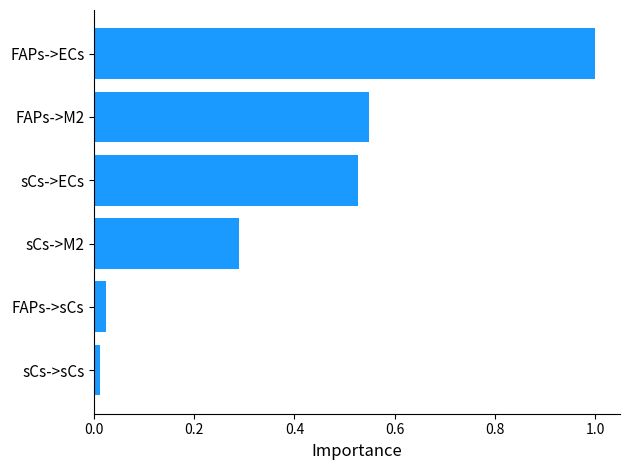

Rank the categories by value from highest to lowest.

FAPs->ECs, FAPs->M2, sCs->ECs, sCs->M2, FAPs->sCs, sCs->sCs